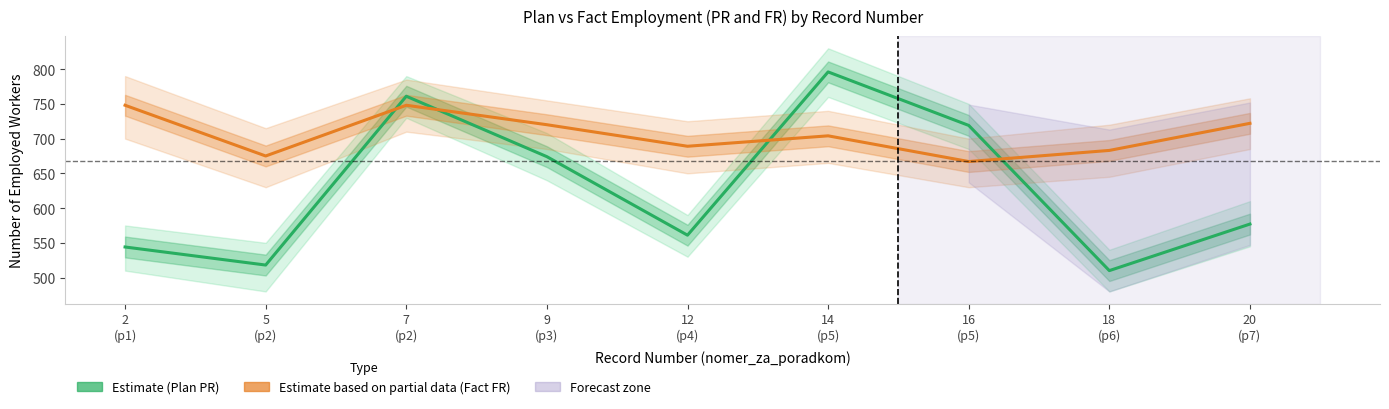

What is the label of the 3rd point from the left?

7
(p2)